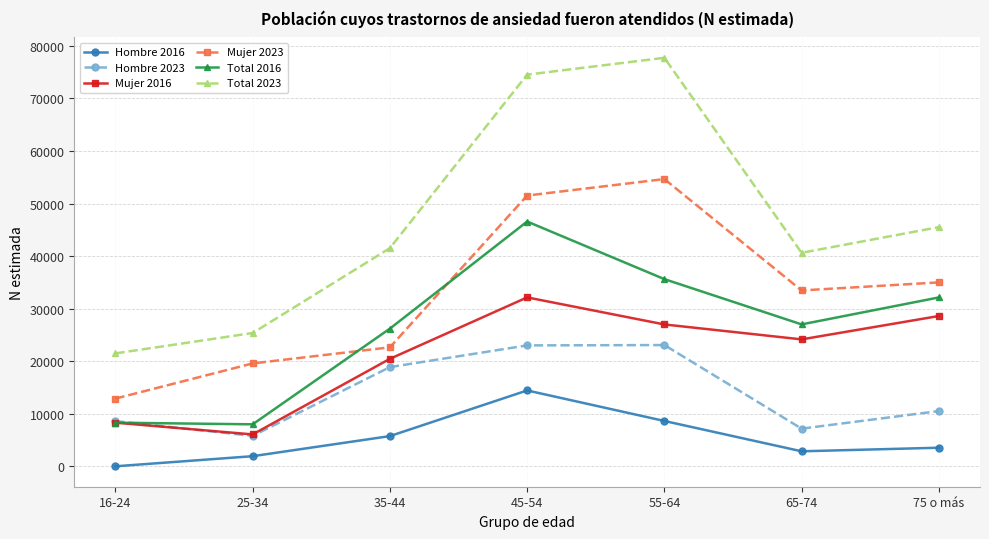

List the series in order of their peak value, lowest first.

Hombre 2016, Hombre 2023, Mujer 2016, Total 2016, Mujer 2023, Total 2023